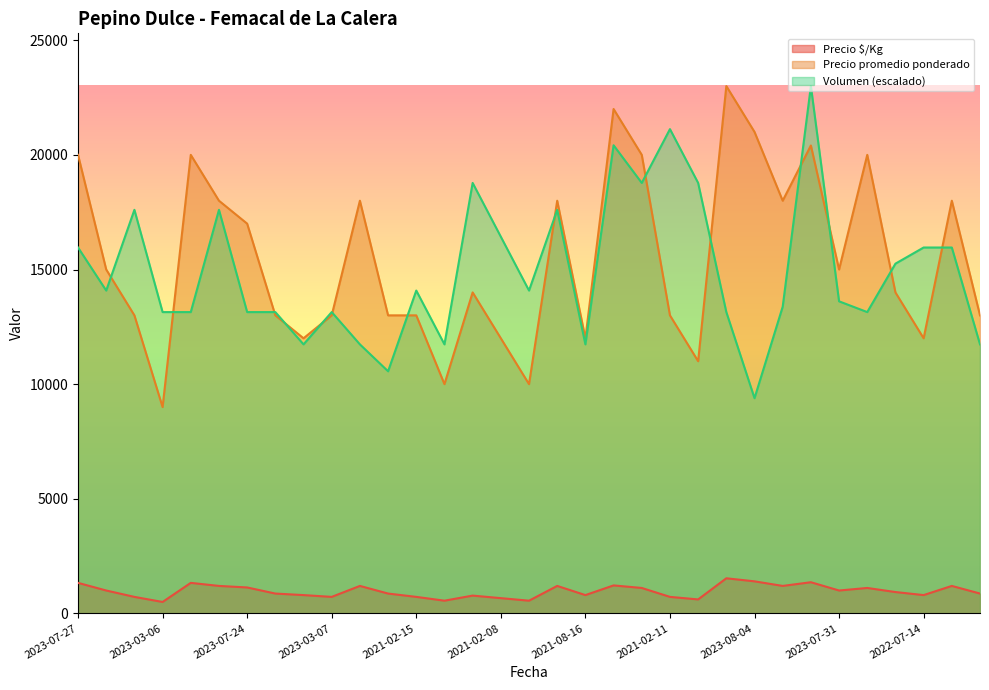

At 2021-02-15, list the series in order from smallest to largest.

Precio $/Kg, Precio promedio ponderado, Volumen (escalado)